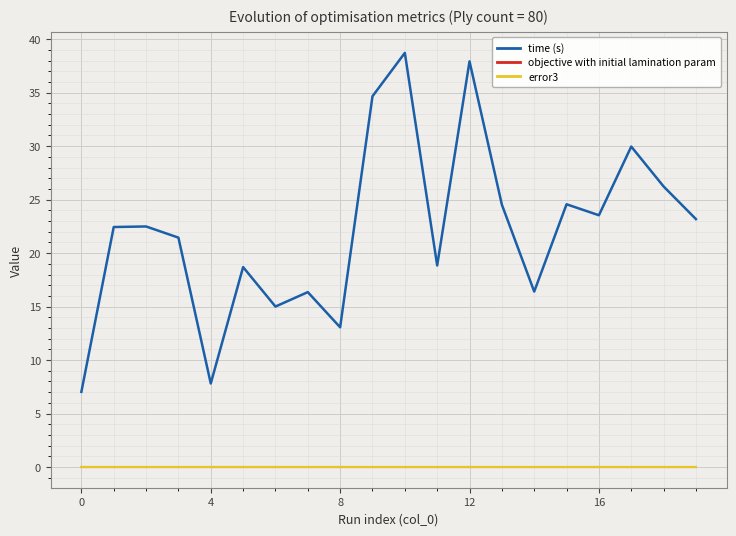

True or false: objective with initial lamination param and time (s) cross at least once.

False